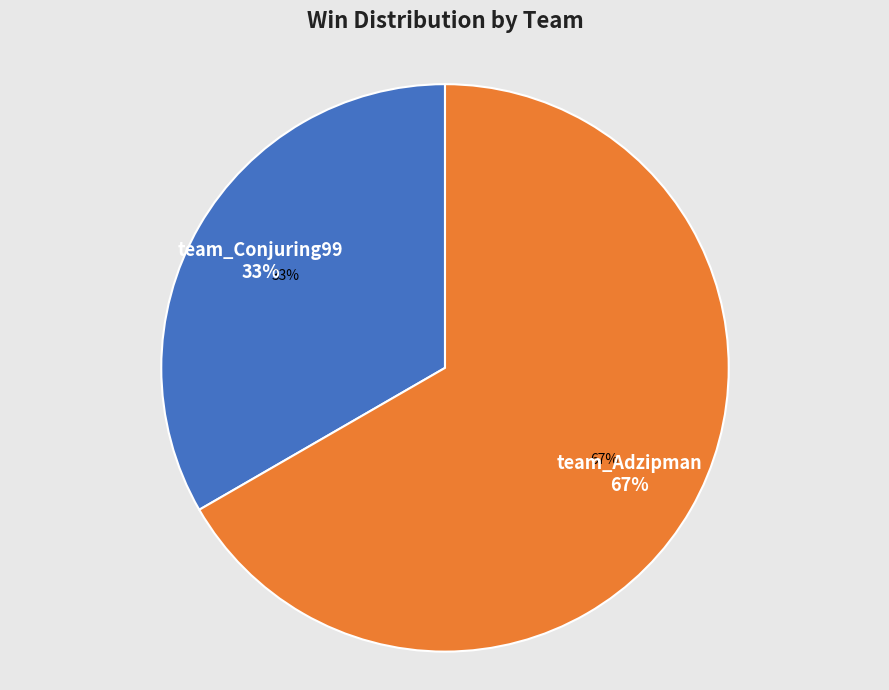

Which category has the biggest portion of the pie?

team_Adzipman